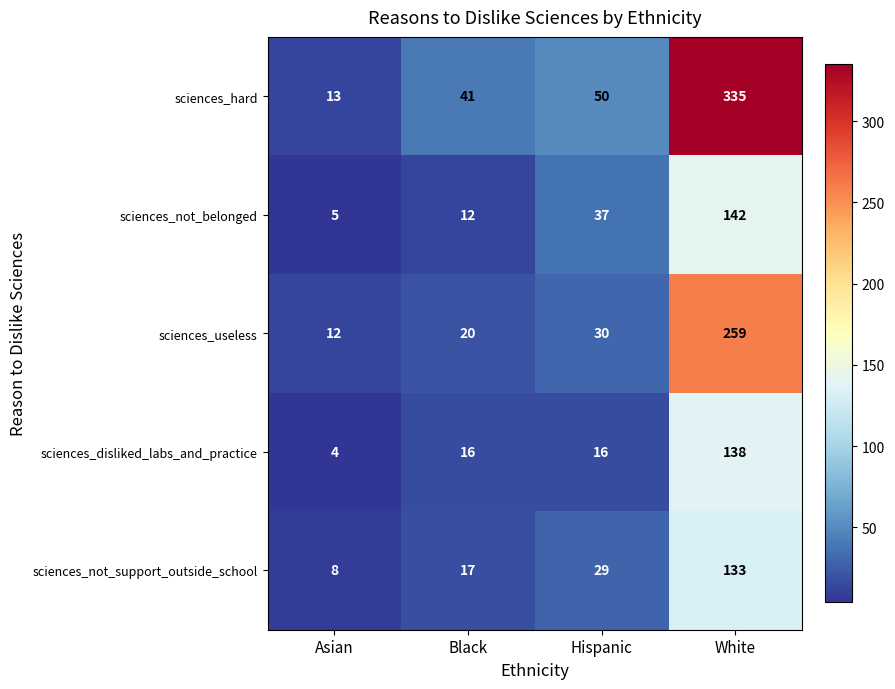

What is the difference between the second highest and second lowest values in the sciences_useless series?

10